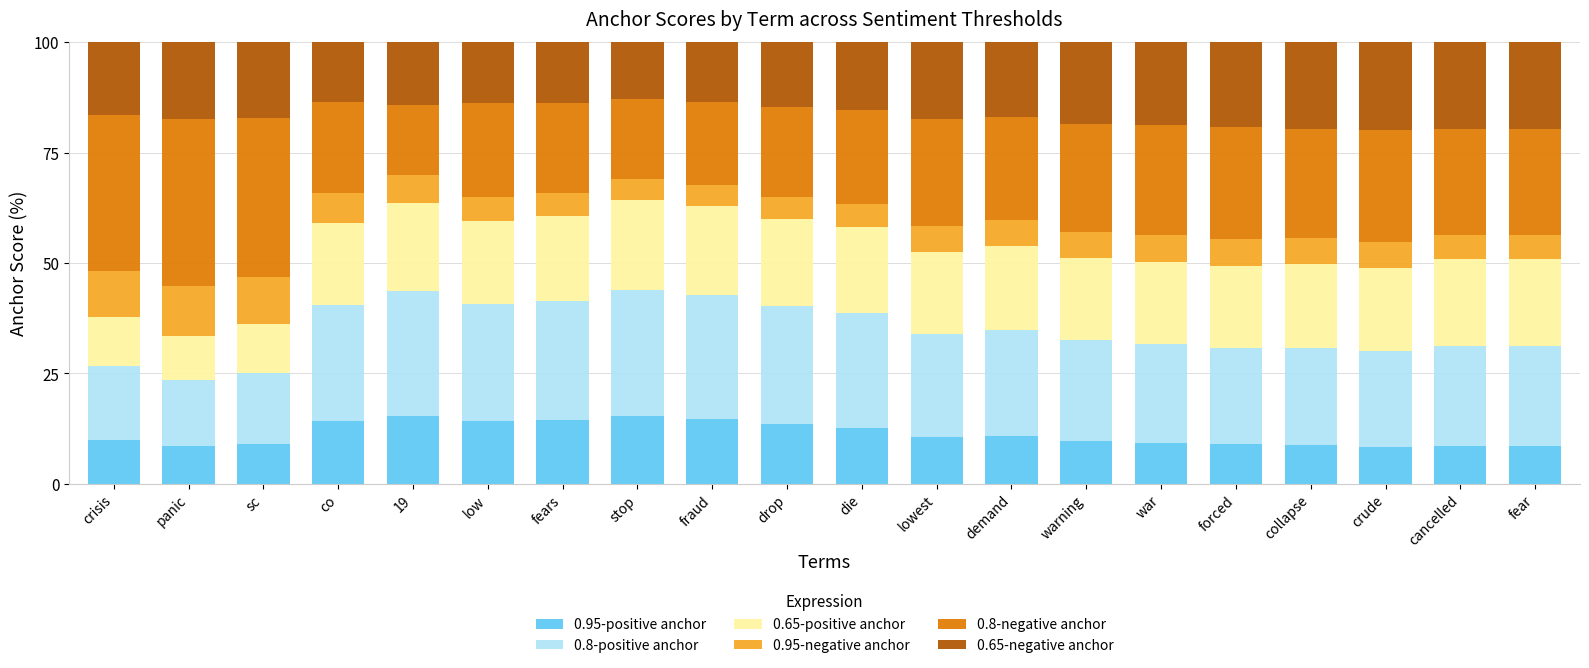

What is the lowest value of the 0.95-positive anchor series?

8.3